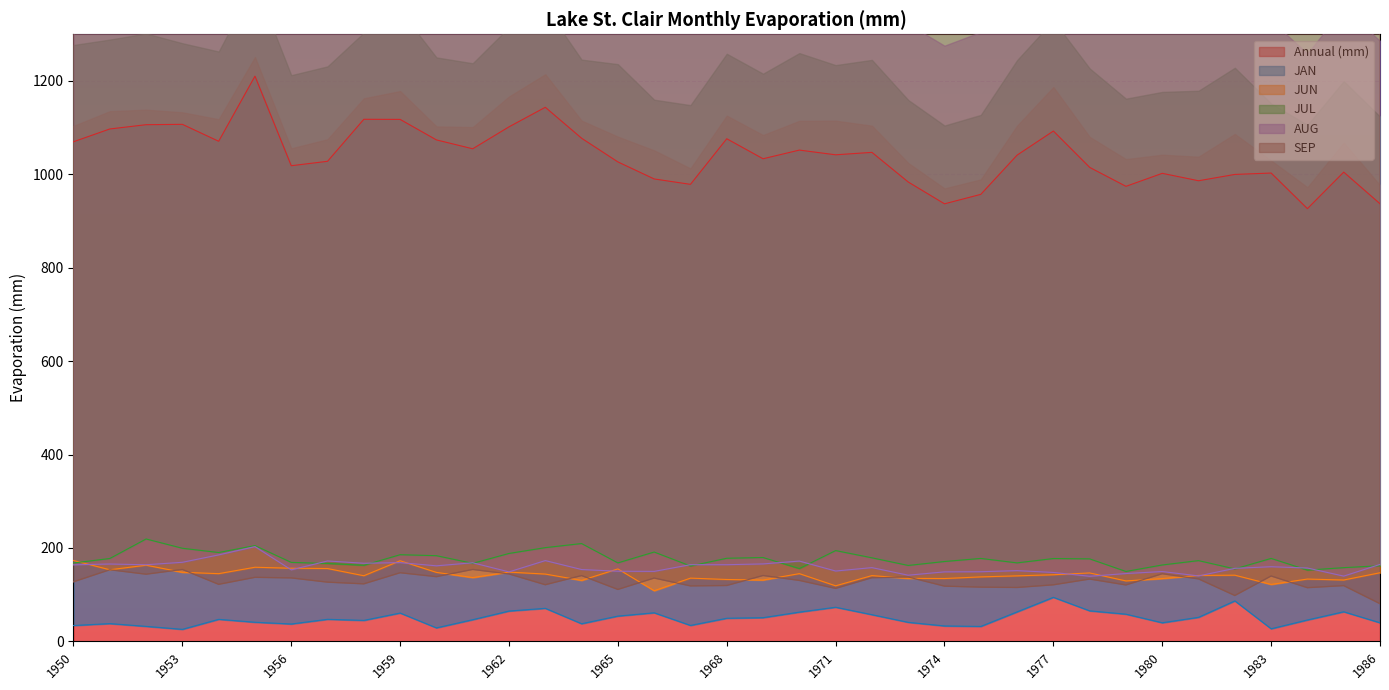

What is the difference between the second highest and minimum values in the JAN series?

60.9